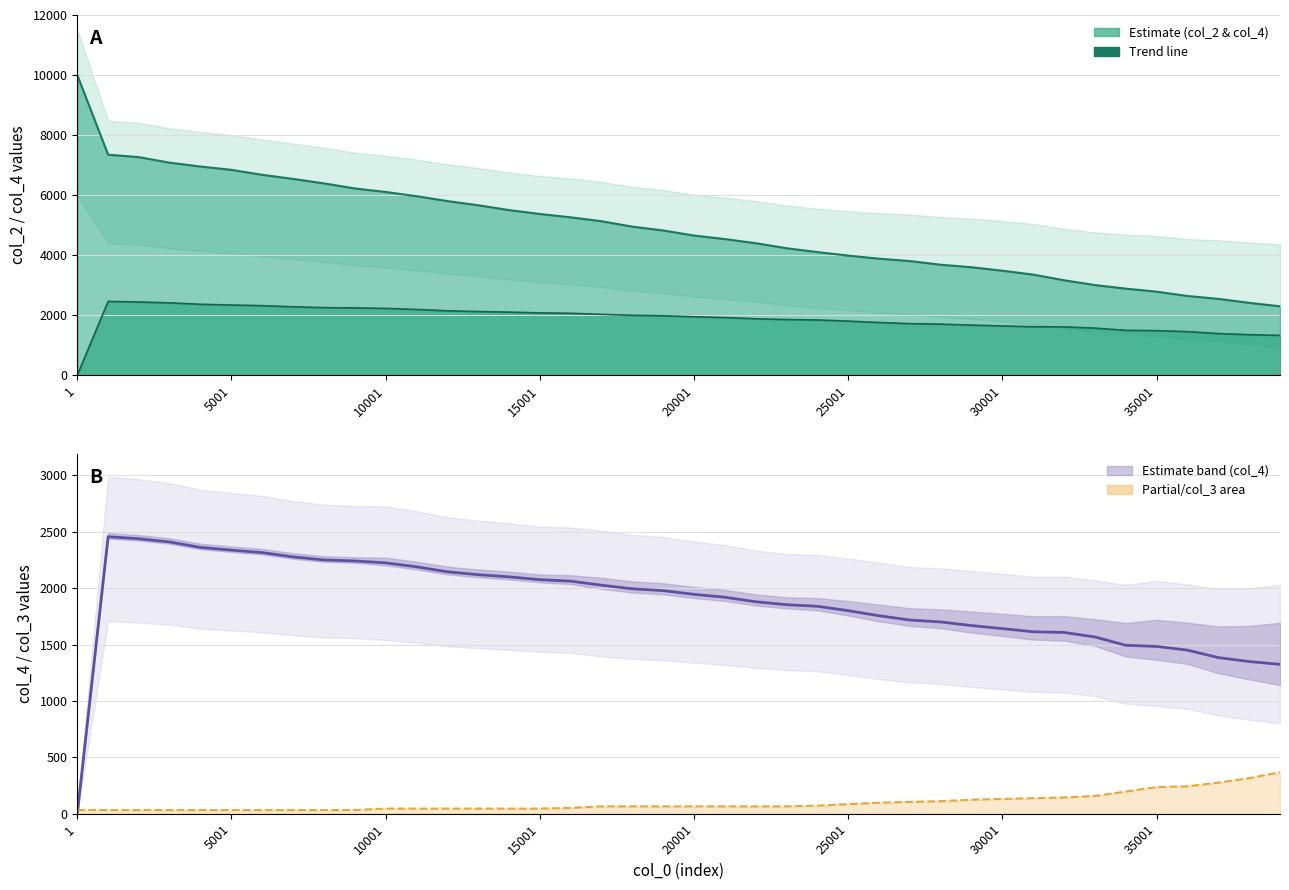

The col_4 trend series shows 2938.0 at 21. True or false?

False